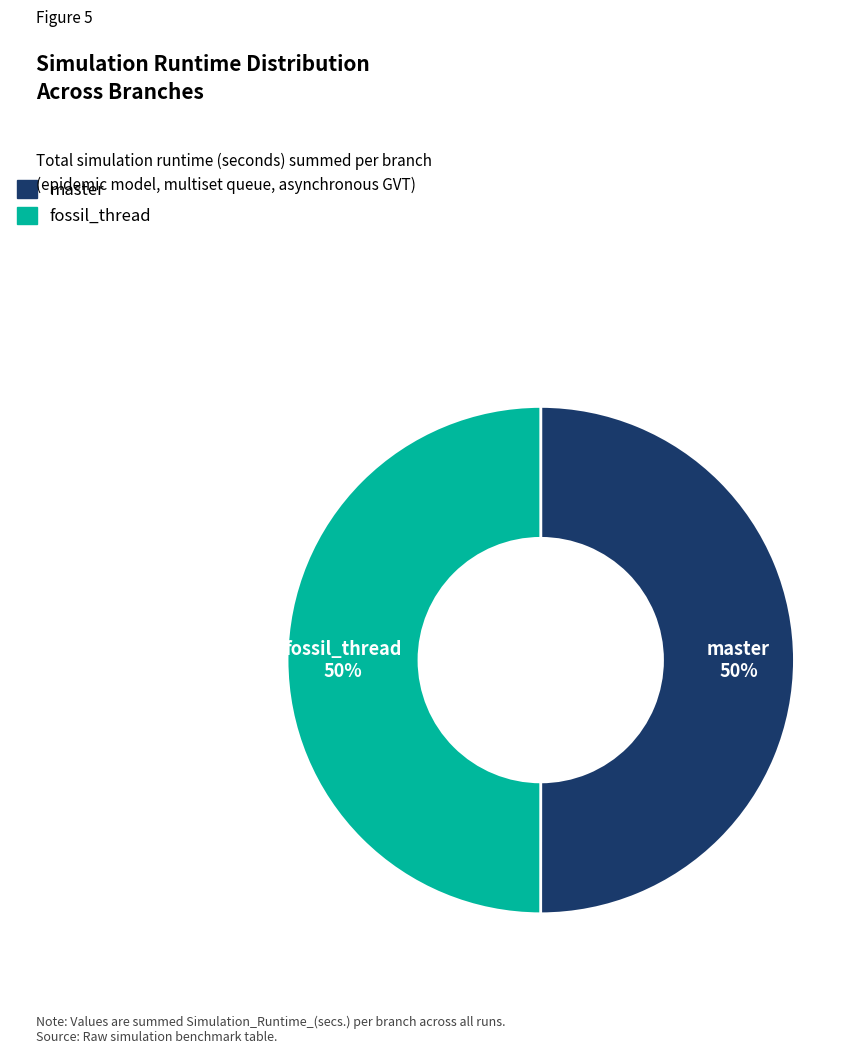

What is the ratio of the value at master to the value at fossil_thread?

1.0